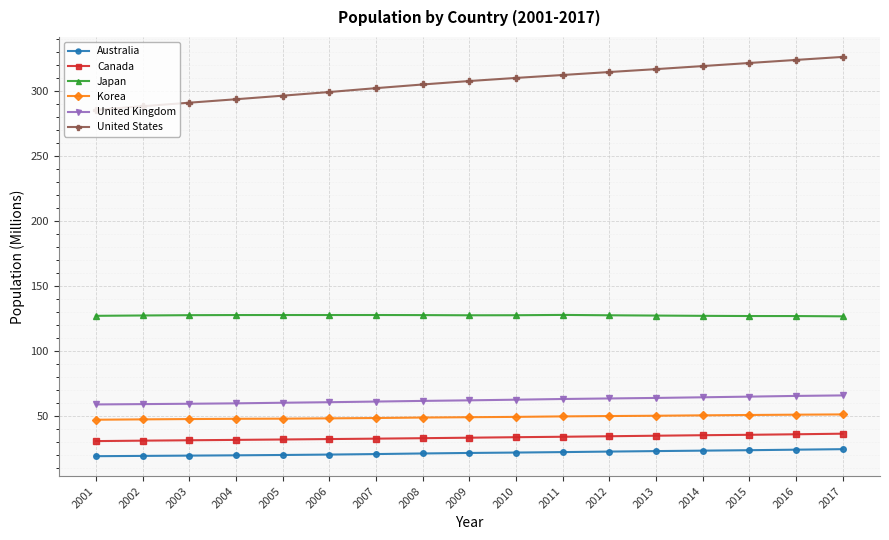

What is the sum of all Australia values?

371.9